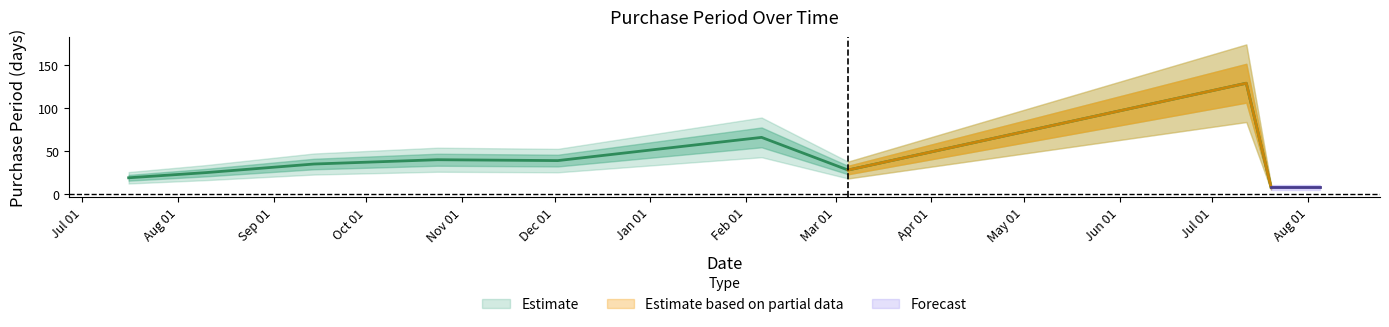

What is the sum of all values?

389